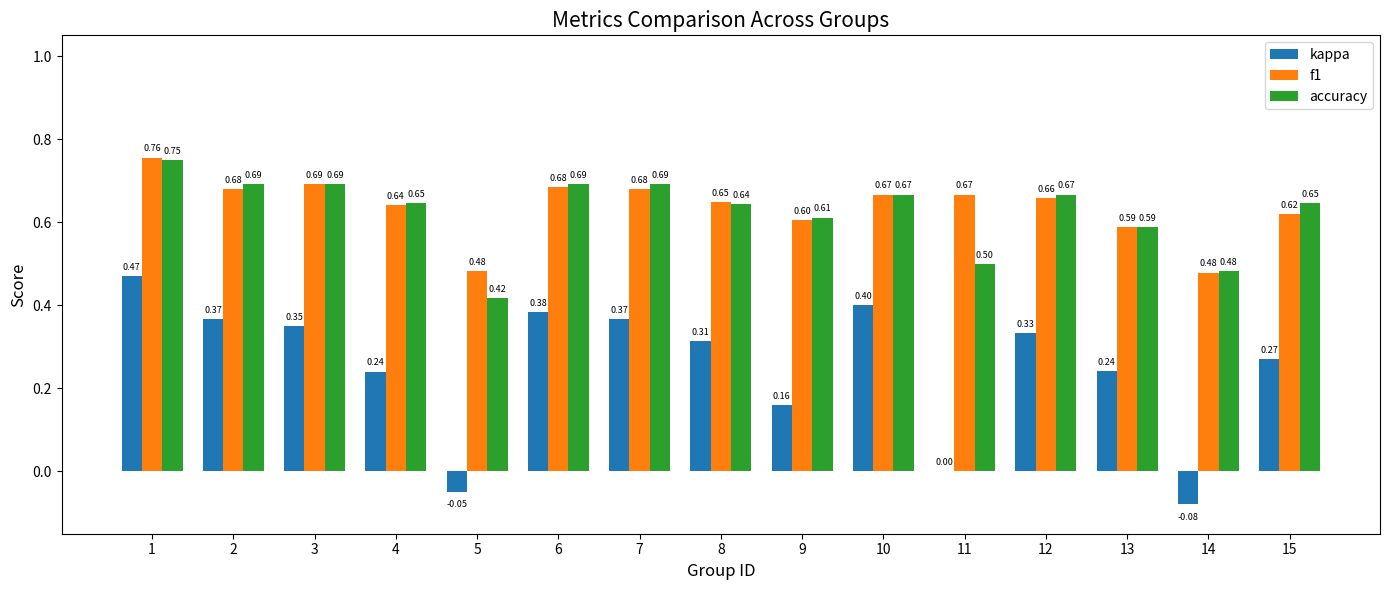

What is the approximate value of accuracy at 9?

0.6